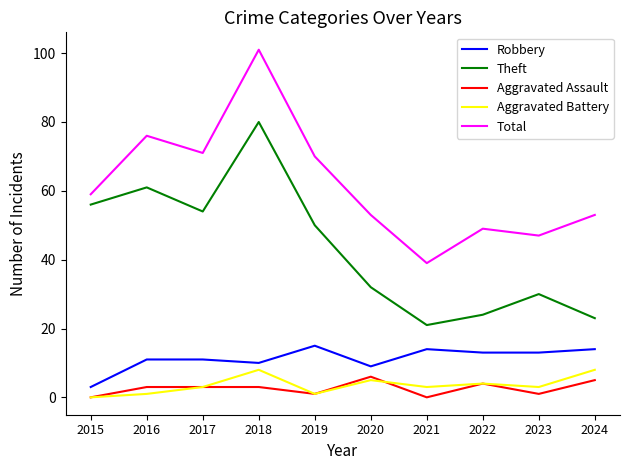

Reading right to left, transcribe all the data shown in this chart.

Robbery: 2024=14	2023=13	2022=13	2021=14	2020=9	2019=15	2018=10	2017=11	2016=11	2015=3
Theft: 2024=23	2023=30	2022=24	2021=21	2020=32	2019=50	2018=80	2017=54	2016=61	2015=56
Aggravated Assault: 2024=5	2023=1	2022=4	2021=0	2020=6	2019=1	2018=3	2017=3	2016=3	2015=0
Aggravated Battery: 2024=8	2023=3	2022=4	2021=3	2020=5	2019=1	2018=8	2017=3	2016=1	2015=0
Total: 2024=53	2023=47	2022=49	2021=39	2020=53	2019=70	2018=101	2017=71	2016=76	2015=59